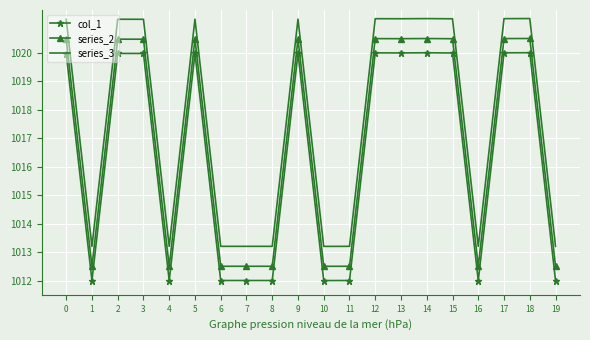

Which series has the largest total across all categories?

series_3